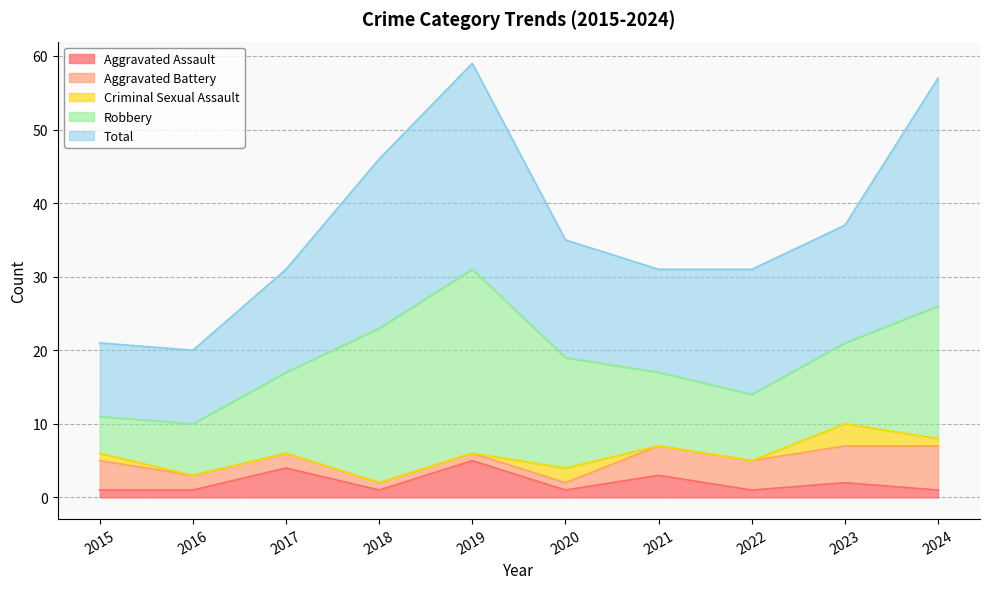

Is it true that Robbery equals 21 at 2018?

True